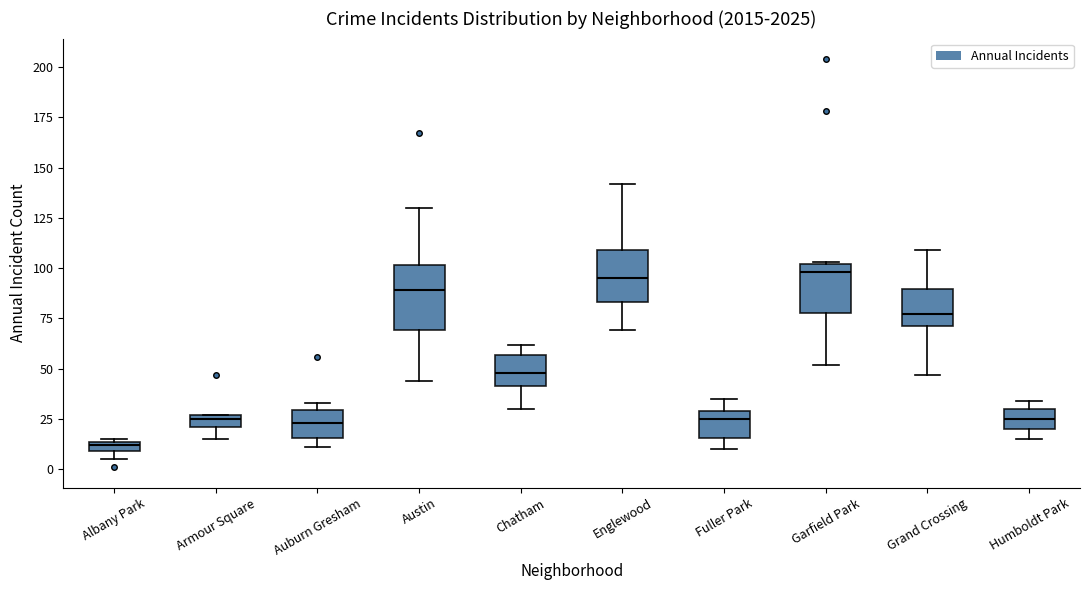

Where does the median line of the box for Englewood sit on the y-axis? The values are not printed on the chart, so give them approximately, as read against the axis.

95